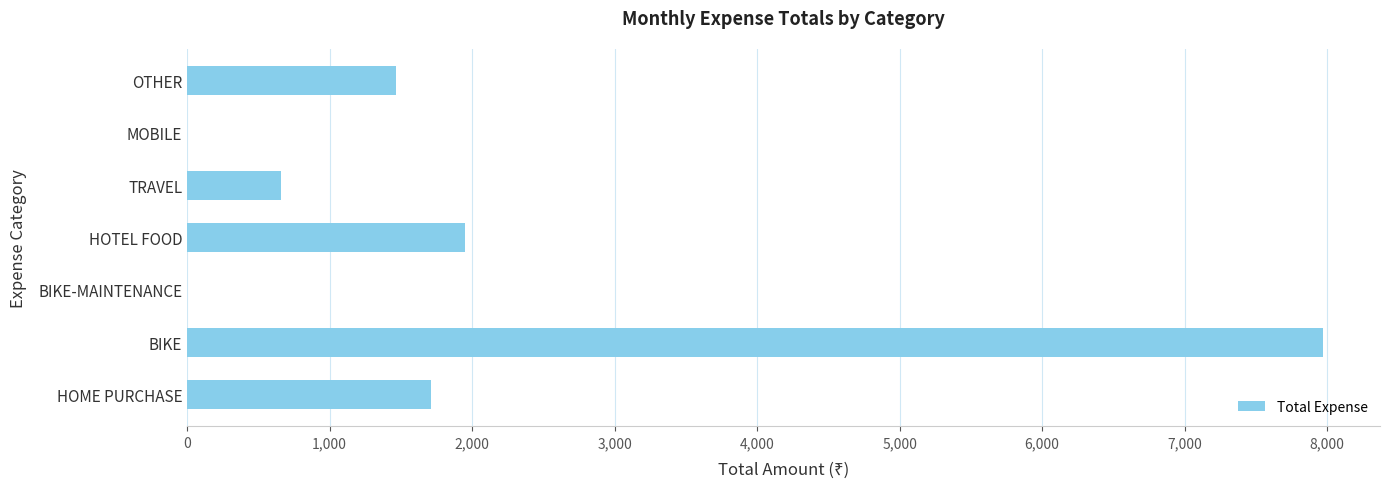

What is the change in value from BIKE to BIKE-MAINTENANCE?

-7973